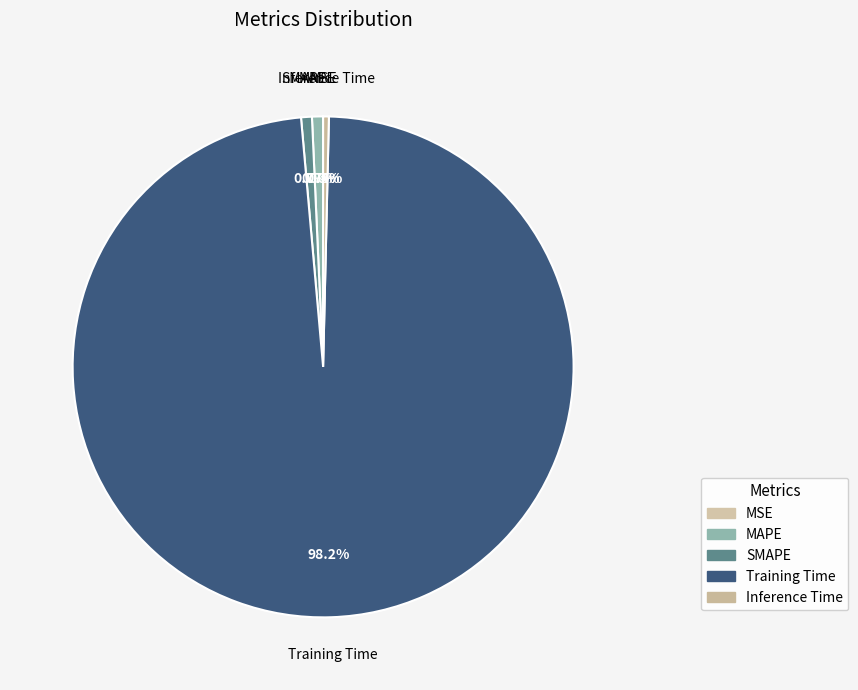

The MAPE slice represents 11% of the pie. True or false?

False